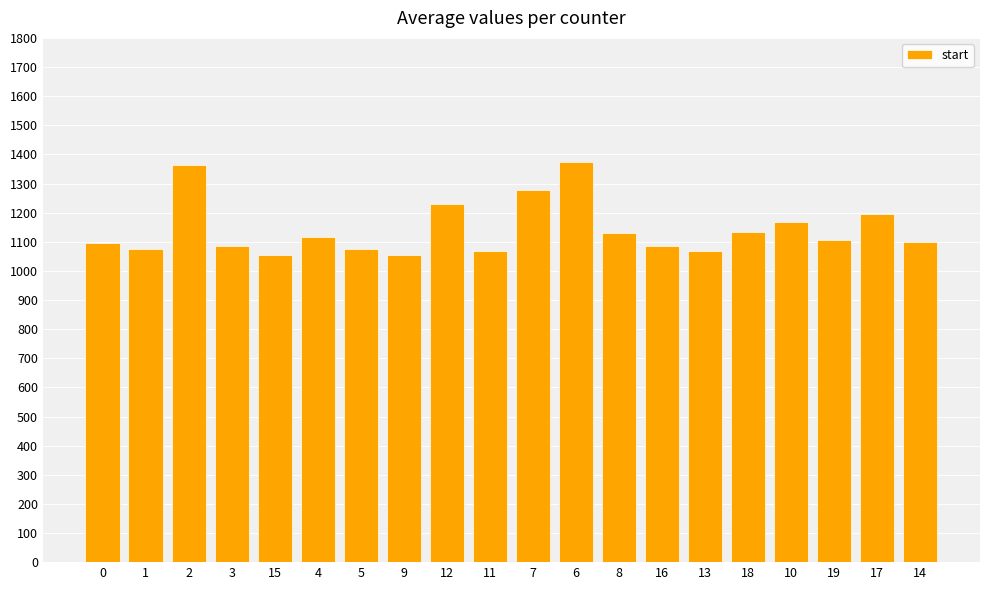

At which label does the data first exceed 1106?

2